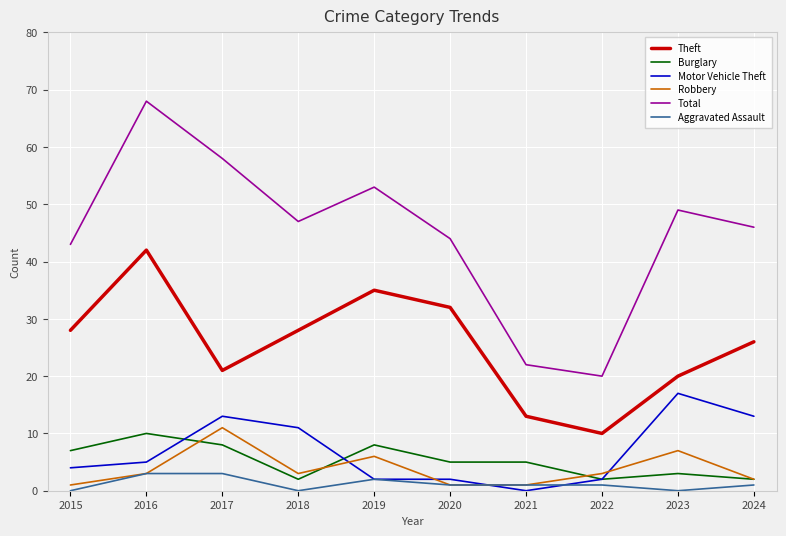

True or false: Robbery and Total cross at least once.

False